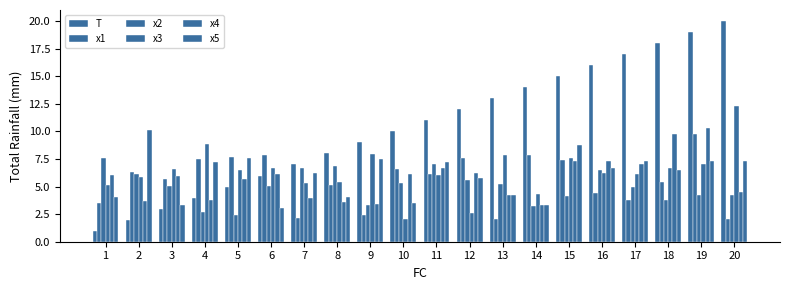

Where is T nearest to the value 10?

10